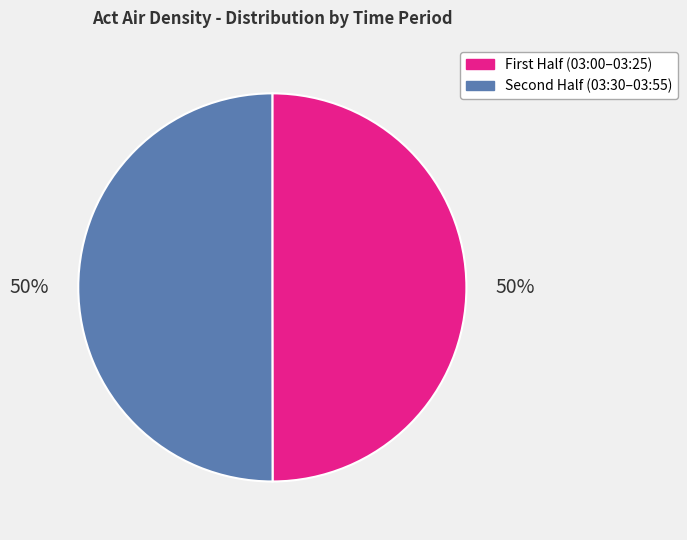

To the nearest percent, what is the average slice percentage?

50%